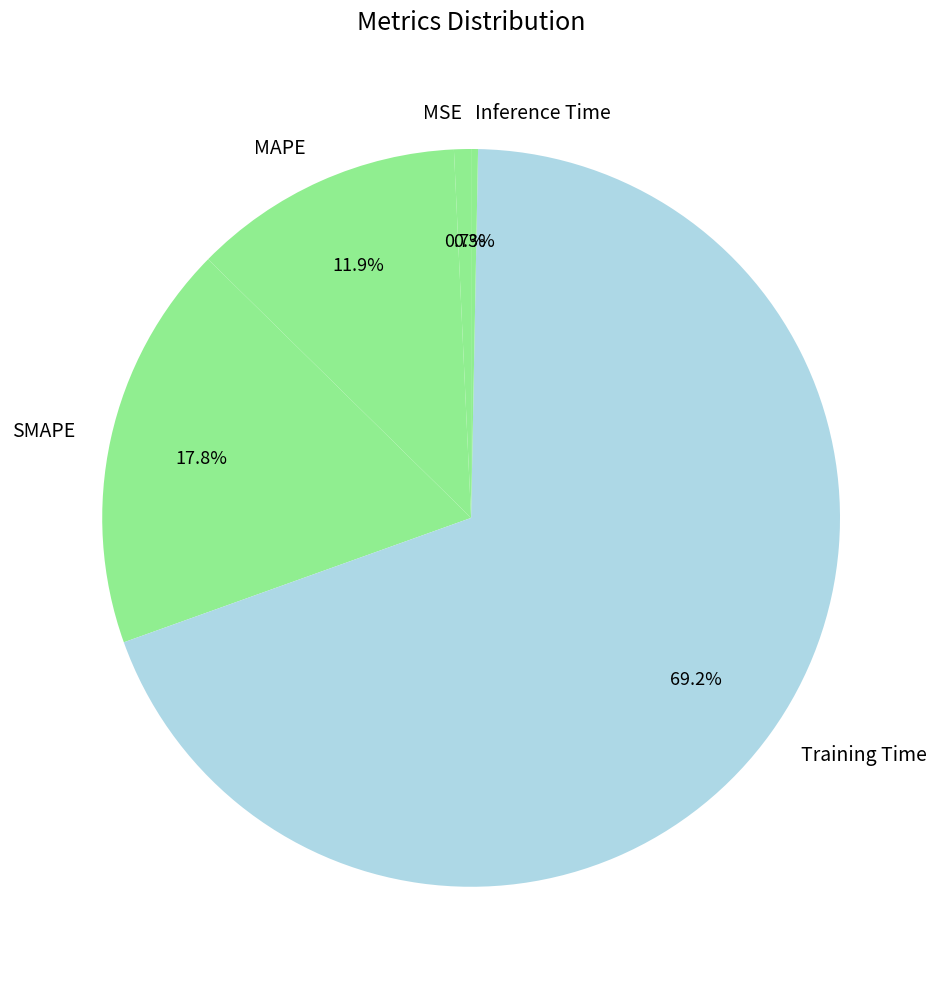

What is the majority slice?

Training Time